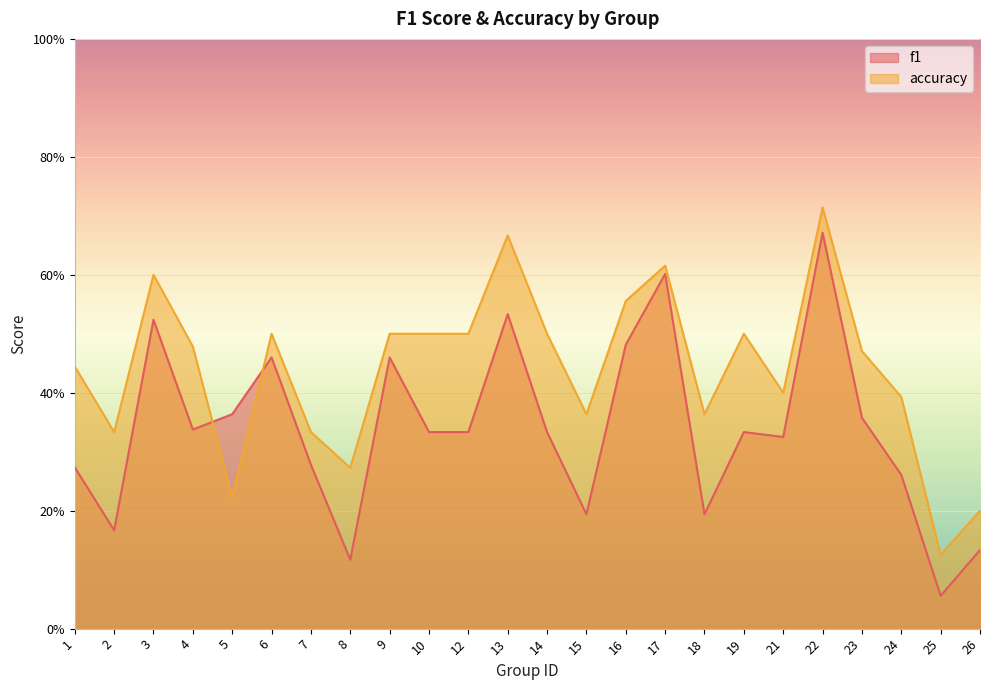

What is the greatest value displayed?

0.7